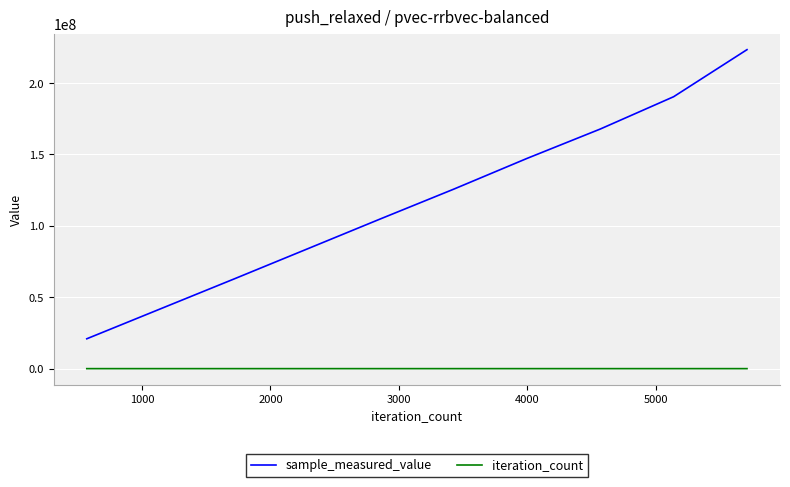

Which series has the largest total across all categories?

sample_measured_value